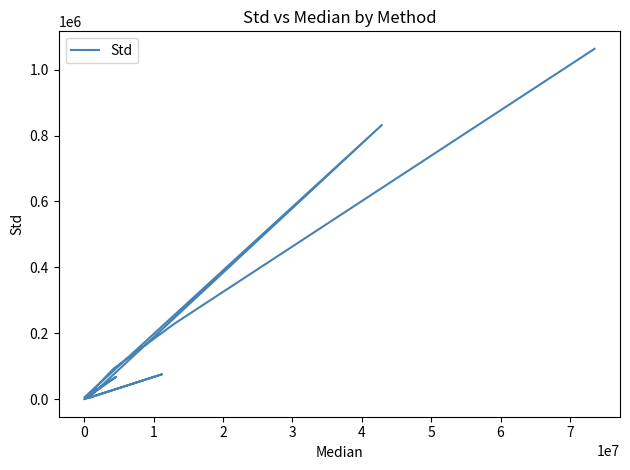

The value at 0 is 44911.6. True or false?

False